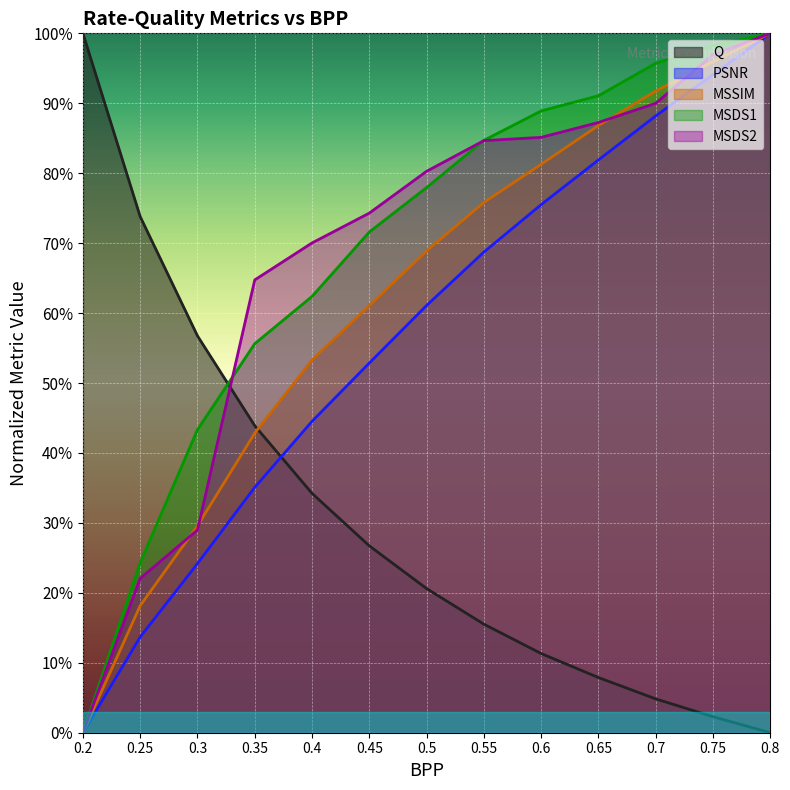

What is the difference between the maximum and minimum values in the PSNR series?

1.0